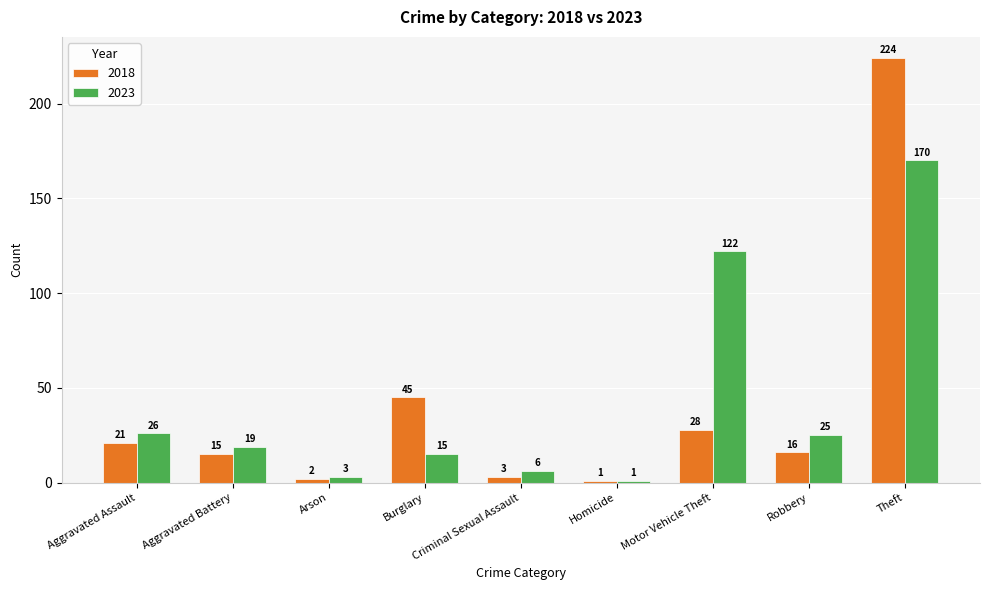

Reading right to left, transcribe all the data shown in this chart.

2018: Theft=224	Robbery=16	Motor Vehicle Theft=28	Homicide=1	Criminal Sexual Assault=3	Burglary=45	Arson=2	Aggravated Battery=15	Aggravated Assault=21
2023: Theft=170	Robbery=25	Motor Vehicle Theft=122	Homicide=1	Criminal Sexual Assault=6	Burglary=15	Arson=3	Aggravated Battery=19	Aggravated Assault=26